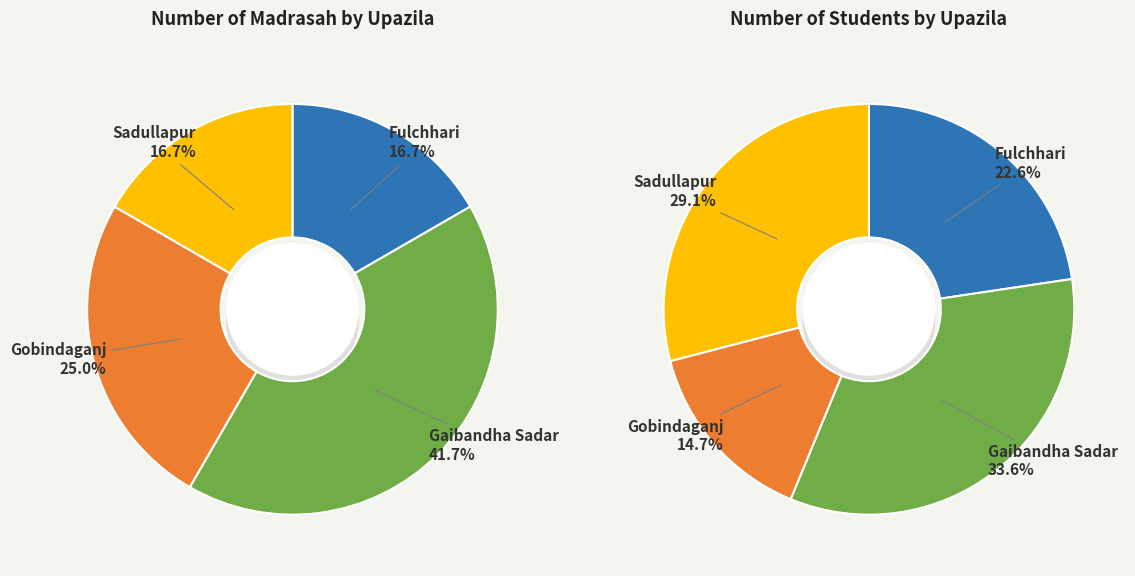

Which slice is the smallest?

Fulchhari